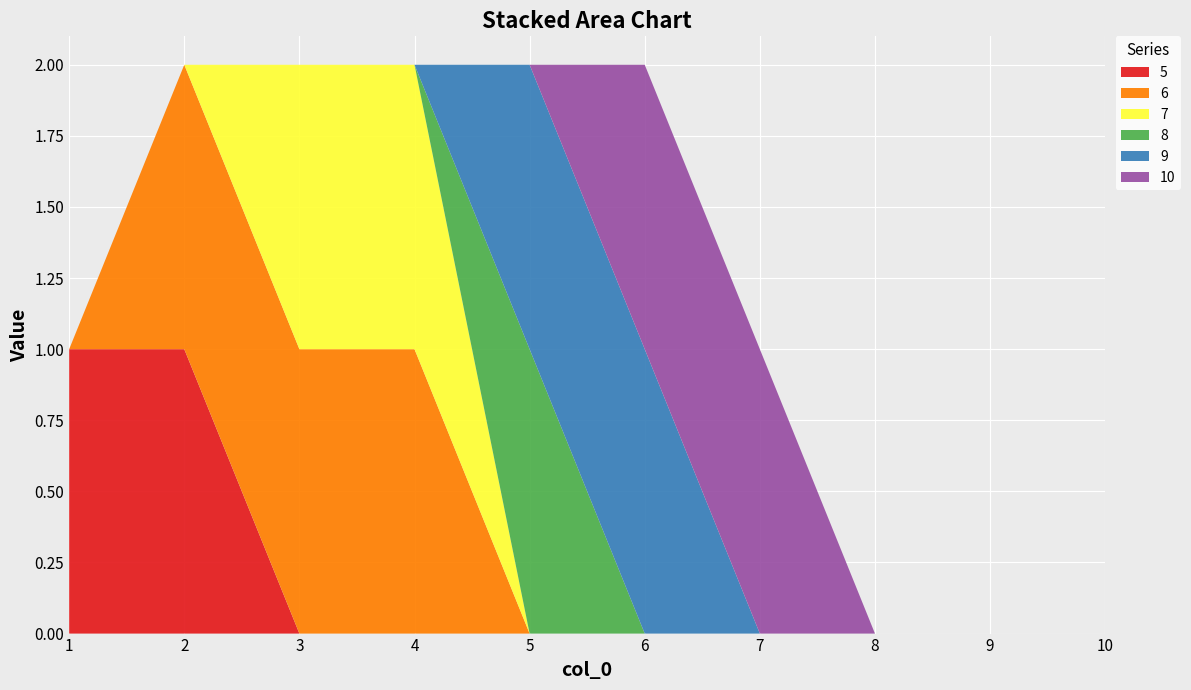

Reading left to right, extract all data points from this chart.

5: 1=1	2=1	3=0	4=0	5=0	6=0	7=0	8=0	9=0	10=0
6: 1=0	2=1	3=1	4=1	5=0	6=0	7=0	8=0	9=0	10=0
7: 1=0	2=0	3=1	4=1	5=0	6=0	7=0	8=0	9=0	10=0
8: 1=0	2=0	3=0	4=0	5=1	6=0	7=0	8=0	9=0	10=0
9: 1=0	2=0	3=0	4=0	5=1	6=1	7=0	8=0	9=0	10=0
10: 1=0	2=0	3=0	4=0	5=0	6=1	7=1	8=0	9=0	10=0